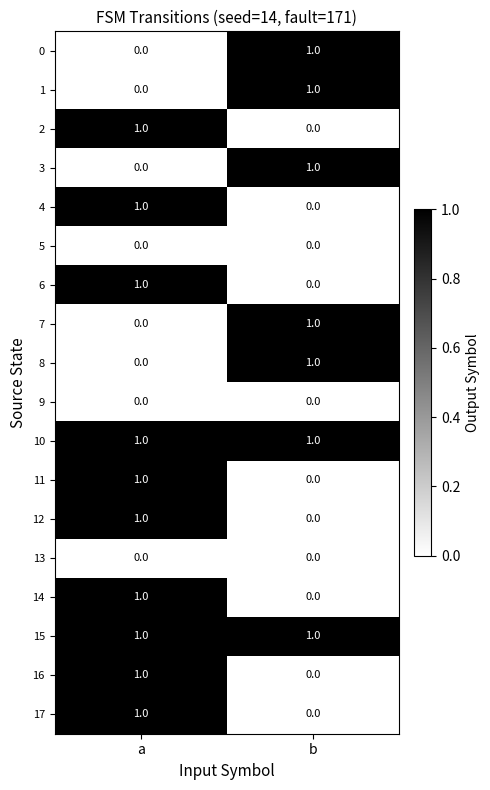

True or false: 6 has a value of 0 at a.

False